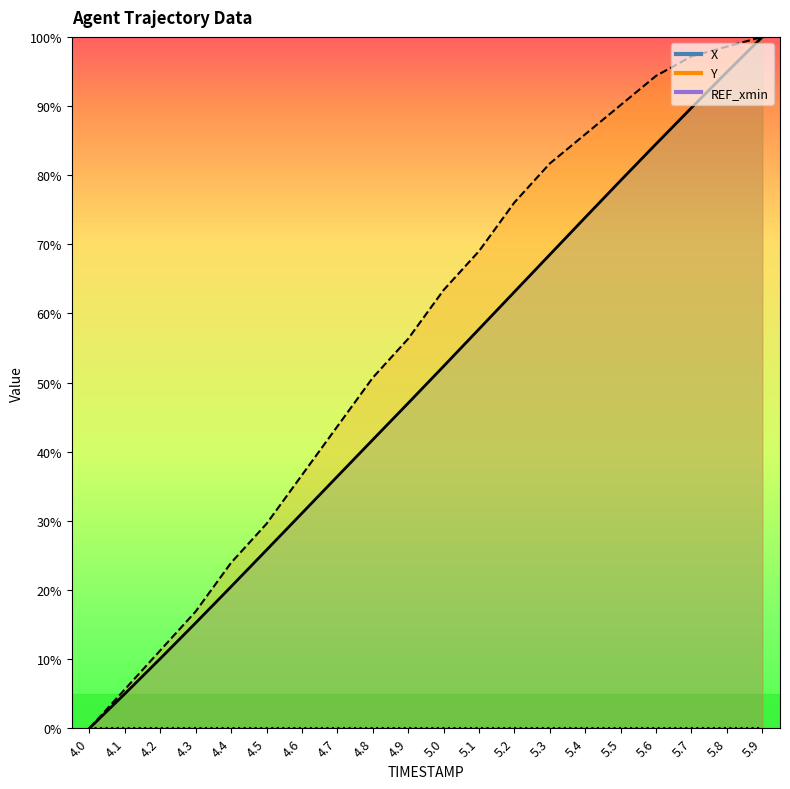

What is the difference between the maximum and minimum values in the X series?

100.0